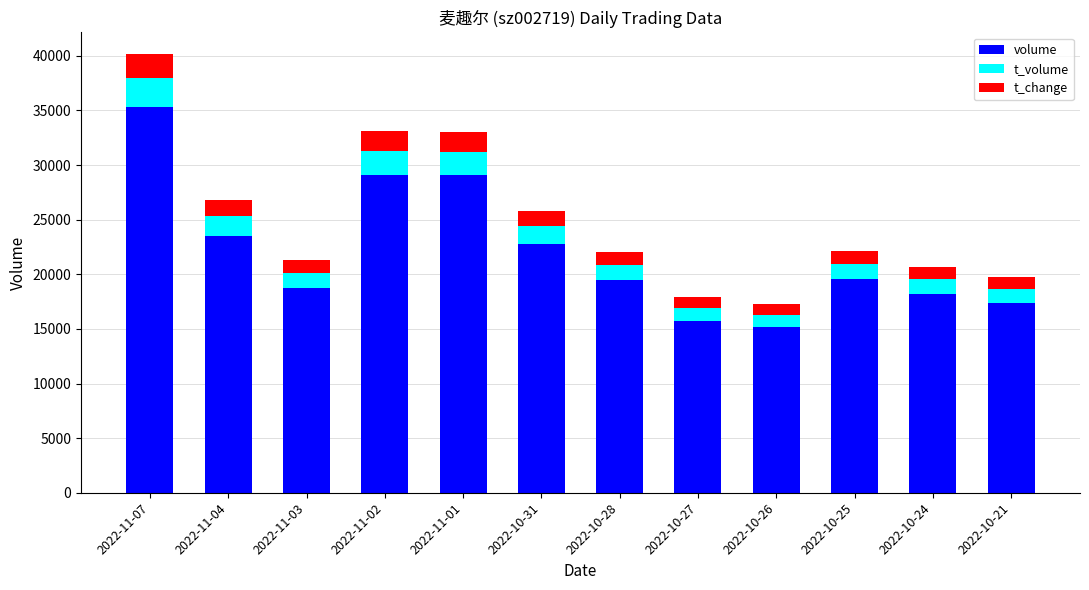

What are all the series names shown in the legend?

volume, t_volume, t_change